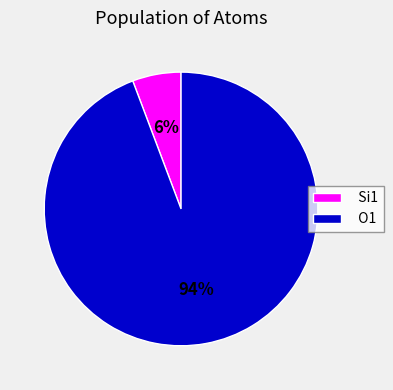

To the nearest percent, what portion does O1 represent?

94%